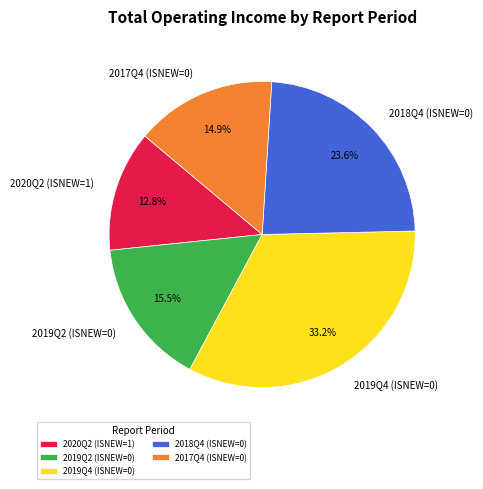

True or false: 2018Q4 (ISNEW=0) accounts for 15% of the total.

False